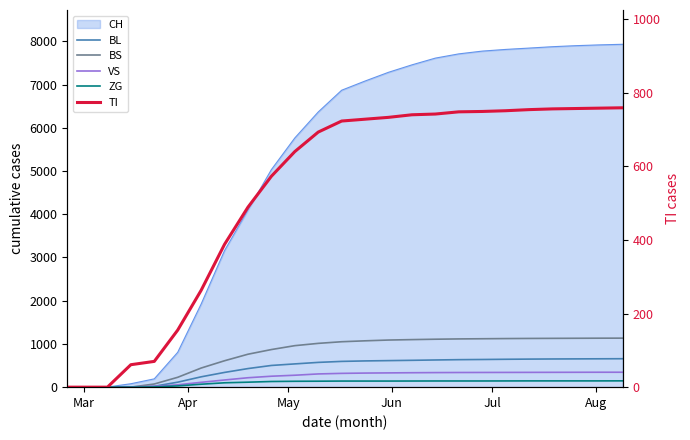

What is the value of the VS point at the 23rd from the left?

344